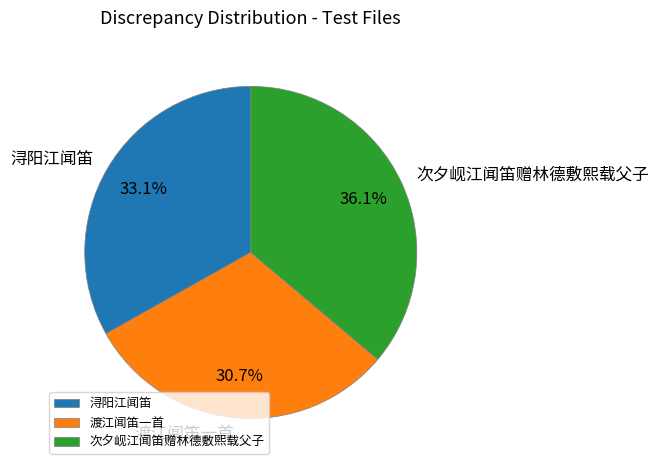

Which slice is the smallest?

渡江闻笛一首